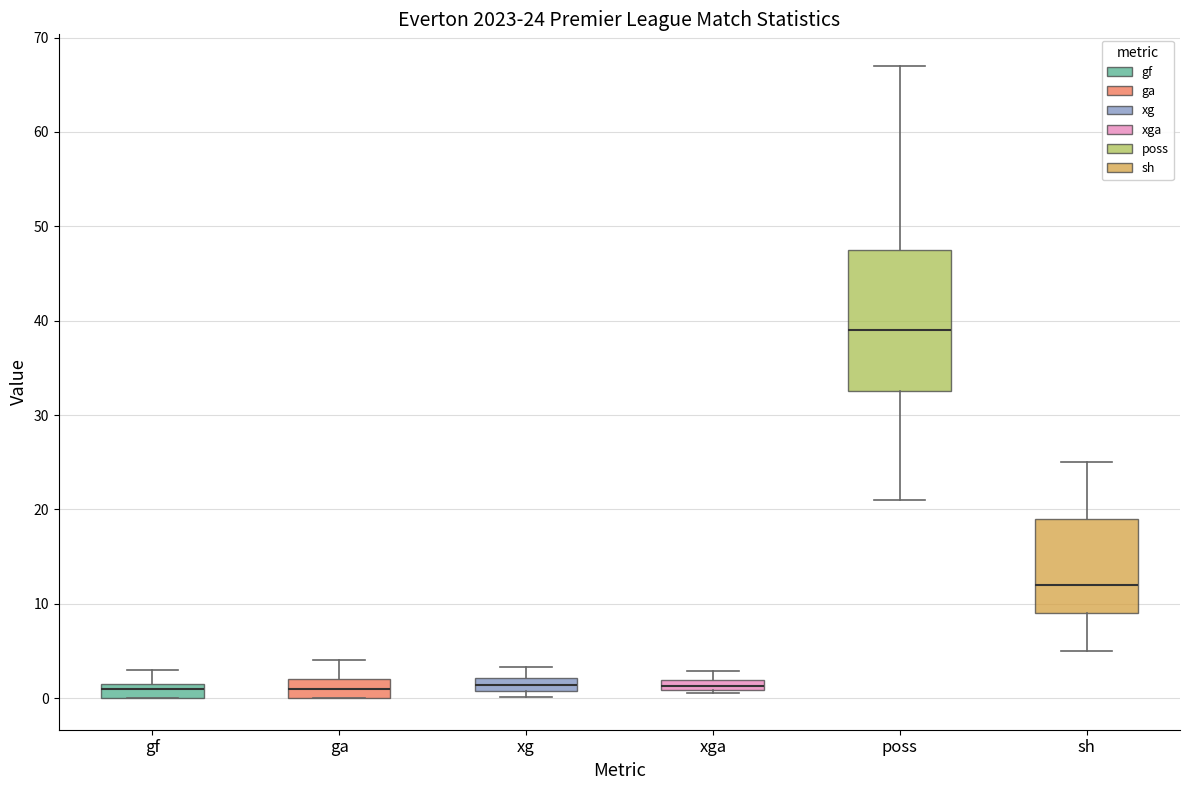

Which box is the tallest, from its lower edge to its upper edge?

poss